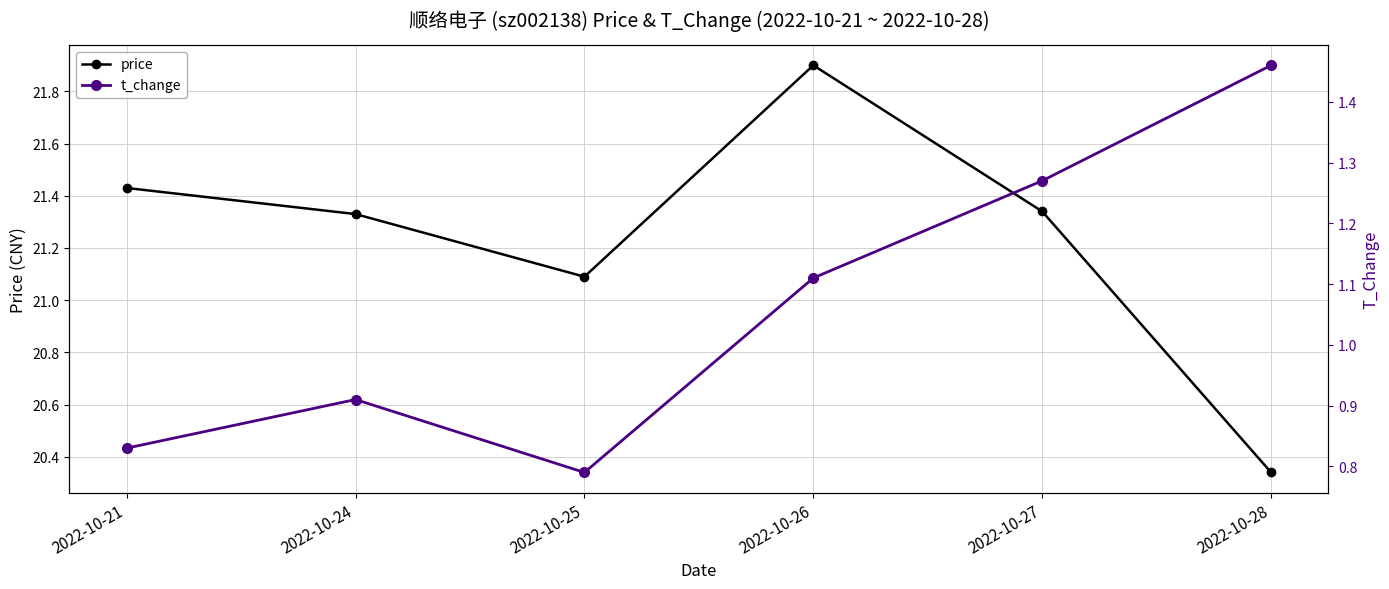

Which series has the largest total across all categories?

price